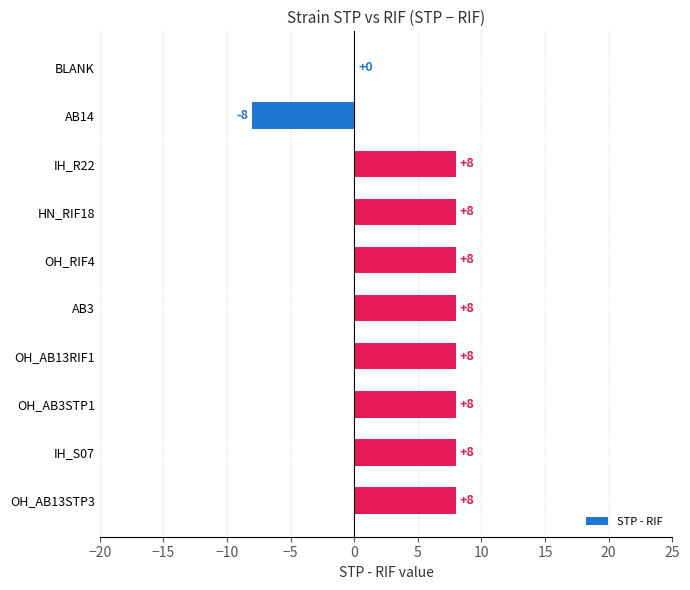

What is the ratio of the value at OH_AB3STP1 to the value at OH_RIF4?

1.0